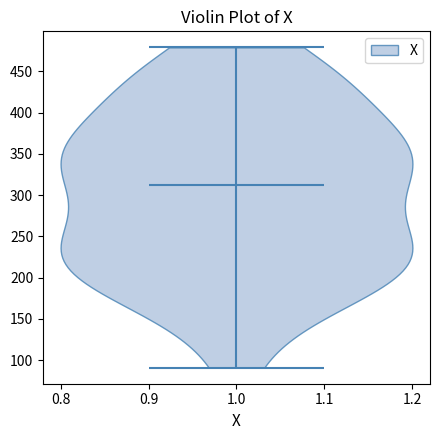

Read this violin plot against the y-axis: where its median line is, and the lowest and highest points the violin reaches. The values are not printed on the chart, so give them approximately, as read against the axis.

median line 315, lowest point 90, highest point 480